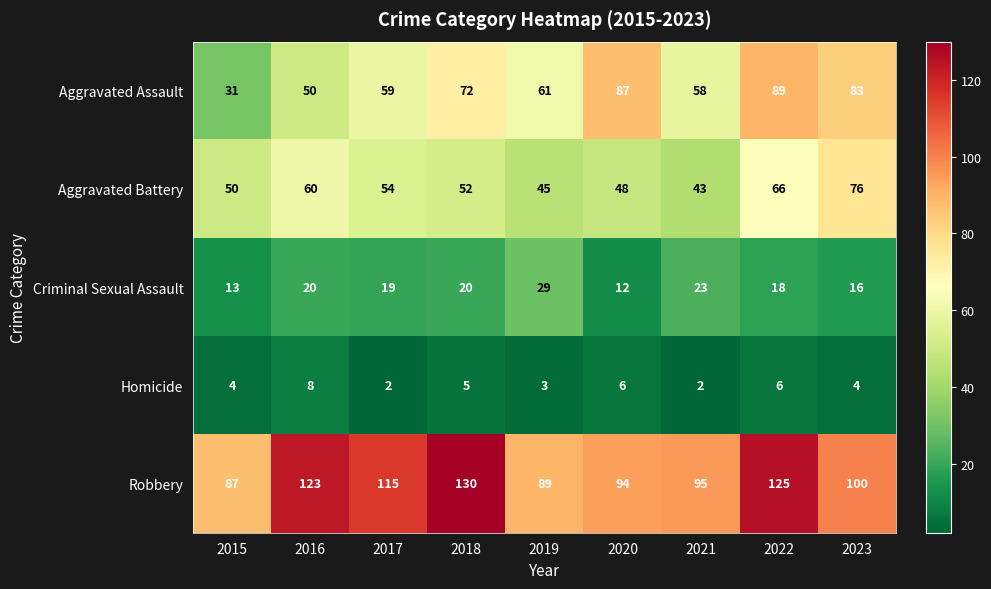

What is the spread (max minus min) of values at 2021?

93